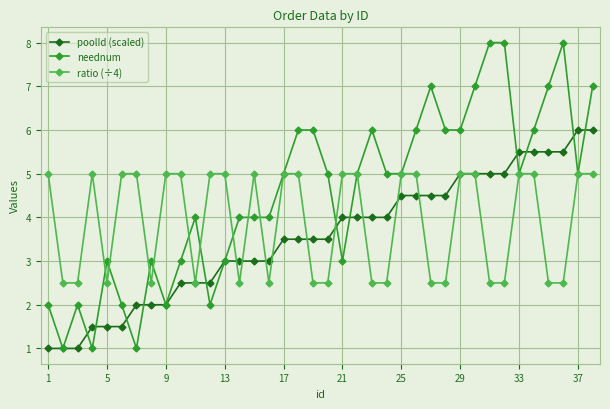

List the series in order of their overall mean, highest first.

neednum, ratio (÷4), poolId (scaled)